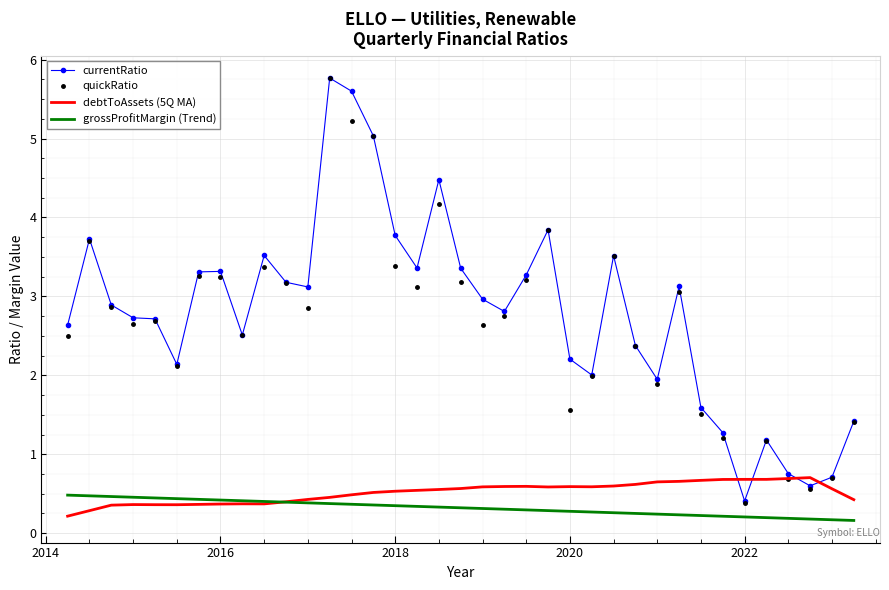

What is the greatest value displayed?

5.8